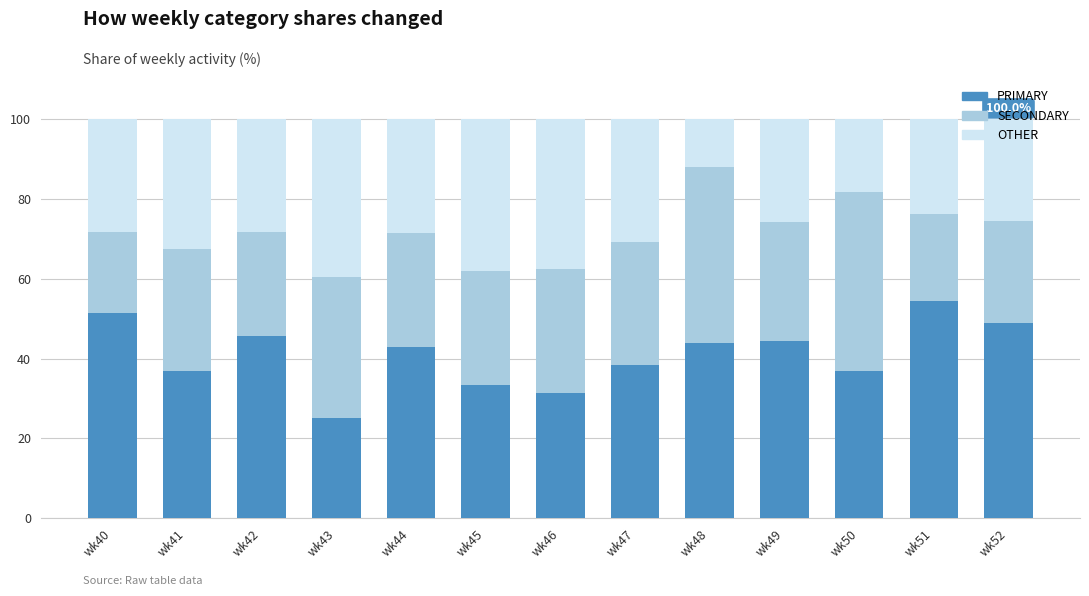

True or false: PRIMARY has a value of 59.4 at wk41.

False